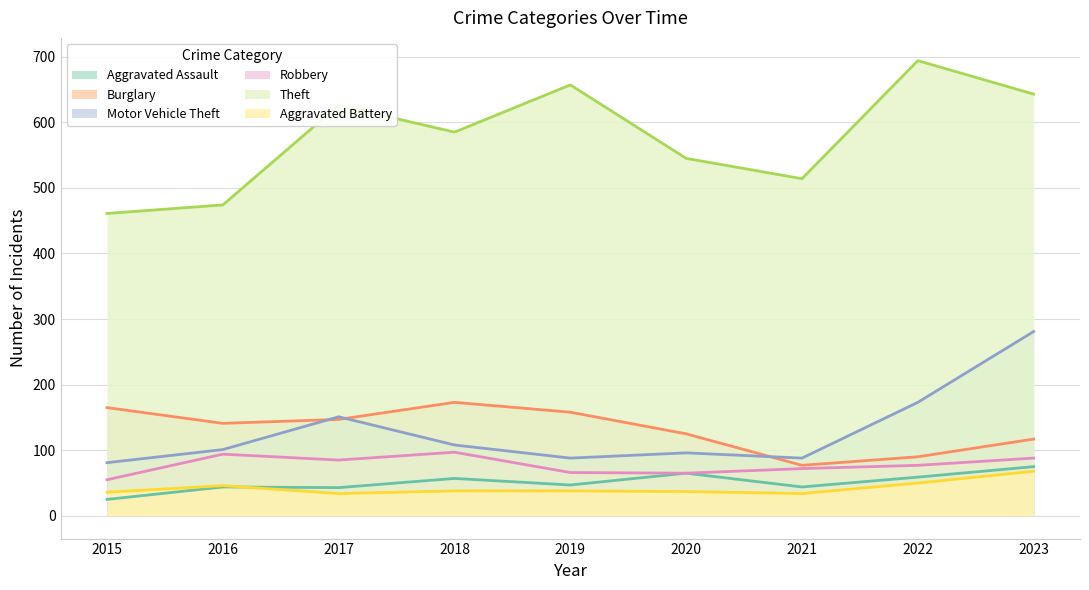

What is the difference between the Motor Vehicle Theft values at 2018 and 2015?

27